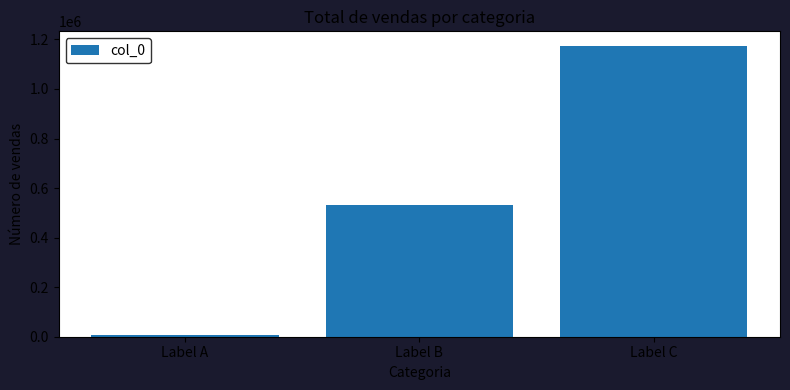

What is the maximum value shown in the chart?

1173847